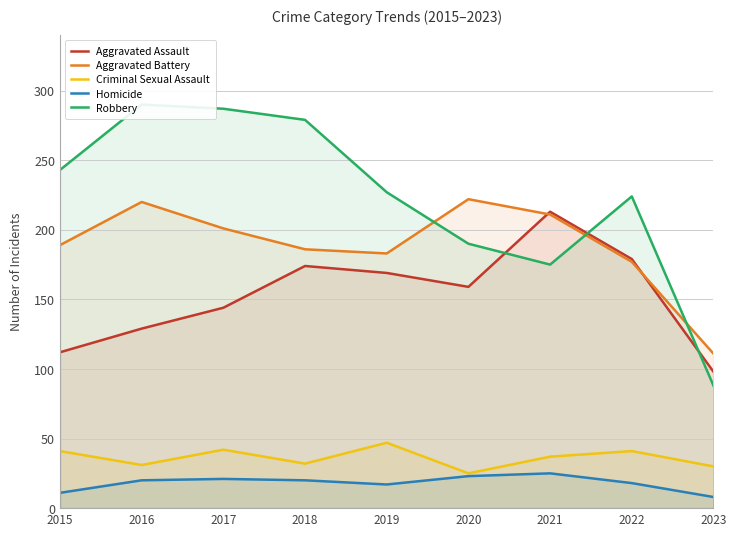

What value does the Criminal Sexual Assault series have at 2020?

25